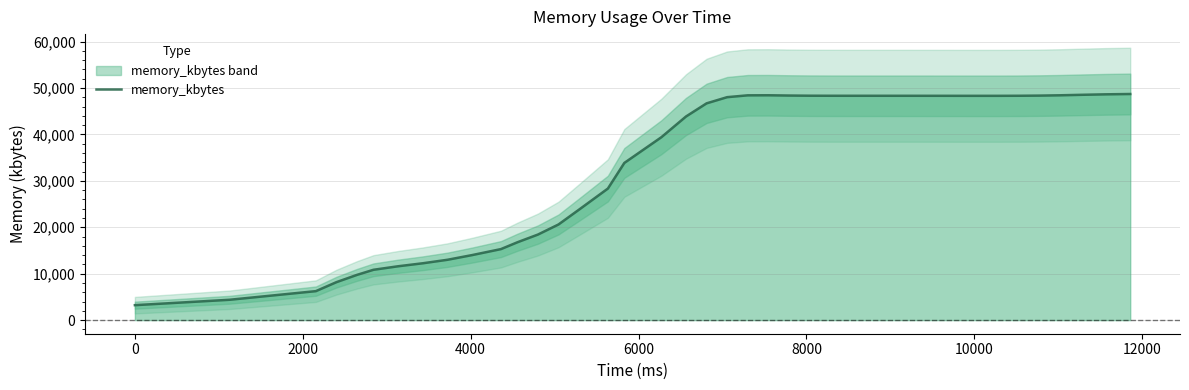

How many categories are shown in the chart?

40